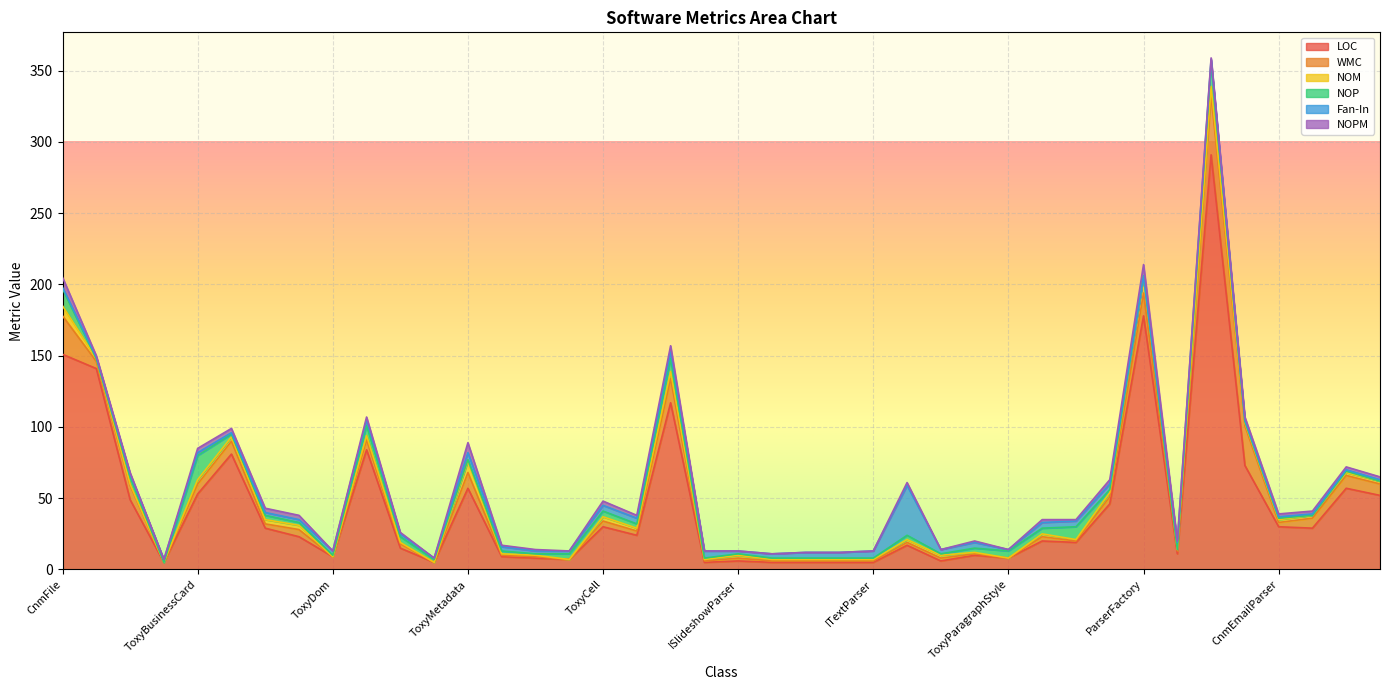

Reading left to right, what are all the values shown in this chart?

LOC: CnmFile=151	DateTimeParser=141	ToxyAddress=49	GenderType=5	ToxyBusinessCard=53	ToxyBusinessCards=81	ToxyContact=29	ToxyAttribute=23	ToxyDom=9	ToxyNode=84	ToxyName=15	ToxyProperty=5	ToxyMetadata=57	ToxySlide=9	ToxySlideshow=8	MergeCellRange=7	ToxyCell=30	ToxyRow=24	ToxyTable=117	IMetadataParser=5	ISlideshowParser=6	IDomParser=5	IEmailParser=5	IDocumentParser=5	ITextParser=5	ParserContext=17	ISpreadsheetParser=6	ToxyParagraph=10	ToxyParagraphStyle=8	ToxyDocument=20	ToxyEmail=19	ToxySpreadsheet=46	ParserFactory=178	Utility=11	EMLReader=291	AudioMetadataParser=73	CnmEmailParser=30	EMLTextParser=29	MsgEmailParser=57	ExcelTextParser=52
WMC: CnmFile=27	DateTimeParser=5	ToxyAddress=10	GenderType=0	ToxyBusinessCard=7	ToxyBusinessCards=9	ToxyContact=3	ToxyAttribute=5	ToxyDom=0	ToxyNode=7	ToxyName=3	ToxyProperty=0	ToxyMetadata=11	ToxySlide=1	ToxySlideshow=1	MergeCellRange=0	ToxyCell=4	ToxyRow=3	ToxyTable=17	IMetadataParser=1	ISlideshowParser=2	IDomParser=1	IEmailParser=1	IDocumentParser=1	ITextParser=1	ParserContext=2	ISpreadsheetParser=2	ToxyParagraph=1	ToxyParagraphStyle=0	ToxyDocument=3	ToxyEmail=1	ToxySpreadsheet=5	ParserFactory=16	Utility=2	EMLReader=42	AudioMetadataParser=28	CnmEmailParser=3	EMLTextParser=7	MsgEmailParser=9	ExcelTextParser=8
NOM: CnmFile=7	DateTimeParser=2	ToxyAddress=1	GenderType=0	ToxyBusinessCard=3	ToxyBusinessCards=3	ToxyContact=3	ToxyAttribute=3	ToxyDom=0	ToxyNode=3	ToxyName=1	ToxyProperty=0	ToxyMetadata=8	ToxySlide=1	ToxySlideshow=1	MergeCellRange=0	ToxyCell=3	ToxyRow=2	ToxyTable=5	IMetadataParser=1	ISlideshowParser=2	IDomParser=1	IEmailParser=1	IDocumentParser=1	ITextParser=1	ParserContext=2	ISpreadsheetParser=2	ToxyParagraph=1	ToxyParagraphStyle=0	ToxyDocument=2	ToxyEmail=1	ToxySpreadsheet=3	ParserFactory=12	Utility=1	EMLReader=6	AudioMetadataParser=2	CnmEmailParser=2	EMLTextParser=2	MsgEmailParser=2	ExcelTextParser=2
NOP: CnmFile=12	DateTimeParser=0	ToxyAddress=5	GenderType=0	ToxyBusinessCard=17	ToxyBusinessCards=2	ToxyContact=3	ToxyAttribute=2	ToxyDom=1	ToxyNode=7	ToxyName=4	ToxyProperty=2	ToxyMetadata=1	ToxySlide=2	ToxySlideshow=1	MergeCellRange=4	ToxyCell=4	ToxyRow=3	ToxyTable=9	IMetadataParser=1	ISlideshowParser=1	IDomParser=1	IEmailParser=1	IDocumentParser=1	ITextParser=1	ParserContext=3	ISpreadsheetParser=1	ToxyParagraph=3	ToxyParagraphStyle=5	ToxyDocument=4	ToxyEmail=9	ToxySpreadsheet=2	ParserFactory=0	Utility=0	EMLReader=17	AudioMetadataParser=1	CnmEmailParser=1	EMLTextParser=0	MsgEmailParser=1	ExcelTextParser=0
Fan-In: CnmFile=1	DateTimeParser=1	ToxyAddress=2	GenderType=2	ToxyBusinessCard=2	ToxyBusinessCards=1	ToxyContact=2	ToxyAttribute=2	ToxyDom=3	ToxyNode=4	ToxyName=2	ToxyProperty=1	ToxyMetadata=5	ToxySlide=3	ToxySlideshow=2	MergeCellRange=2	ToxyCell=4	ToxyRow=4	ToxyTable=5	IMetadataParser=5	ISlideshowParser=2	IDomParser=3	IEmailParser=4	IDocumentParser=4	ITextParser=5	ParserContext=35	ISpreadsheetParser=3	ToxyParagraph=4	ToxyParagraphStyle=1	ToxyDocument=4	ToxyEmail=4	ToxySpreadsheet=4	ParserFactory=0	Utility=5	EMLReader=2	AudioMetadataParser=1	CnmEmailParser=1	EMLTextParser=1	MsgEmailParser=1	ExcelTextParser=1
NOPM: CnmFile=7	DateTimeParser=1	ToxyAddress=1	GenderType=0	ToxyBusinessCard=3	ToxyBusinessCards=3	ToxyContact=3	ToxyAttribute=3	ToxyDom=0	ToxyNode=2	ToxyName=1	ToxyProperty=0	ToxyMetadata=7	ToxySlide=1	ToxySlideshow=1	MergeCellRange=0	ToxyCell=3	ToxyRow=2	ToxyTable=4	IMetadataParser=0	ISlideshowParser=0	IDomParser=0	IEmailParser=0	IDocumentParser=0	ITextParser=0	ParserContext=2	ISpreadsheetParser=0	ToxyParagraph=1	ToxyParagraphStyle=0	ToxyDocument=2	ToxyEmail=1	ToxySpreadsheet=3	ParserFactory=8	Utility=1	EMLReader=1	AudioMetadataParser=2	CnmEmailParser=2	EMLTextParser=2	MsgEmailParser=2	ExcelTextParser=2